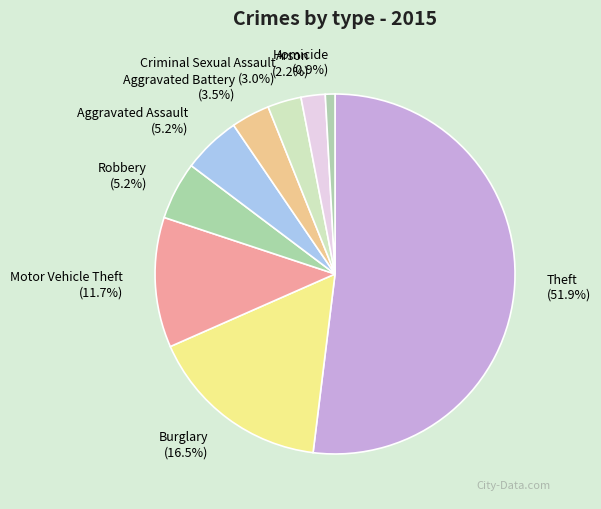

To the nearest percent, what is the difference between the Criminal Sexual Assault and Homicide slice percentages?

2%